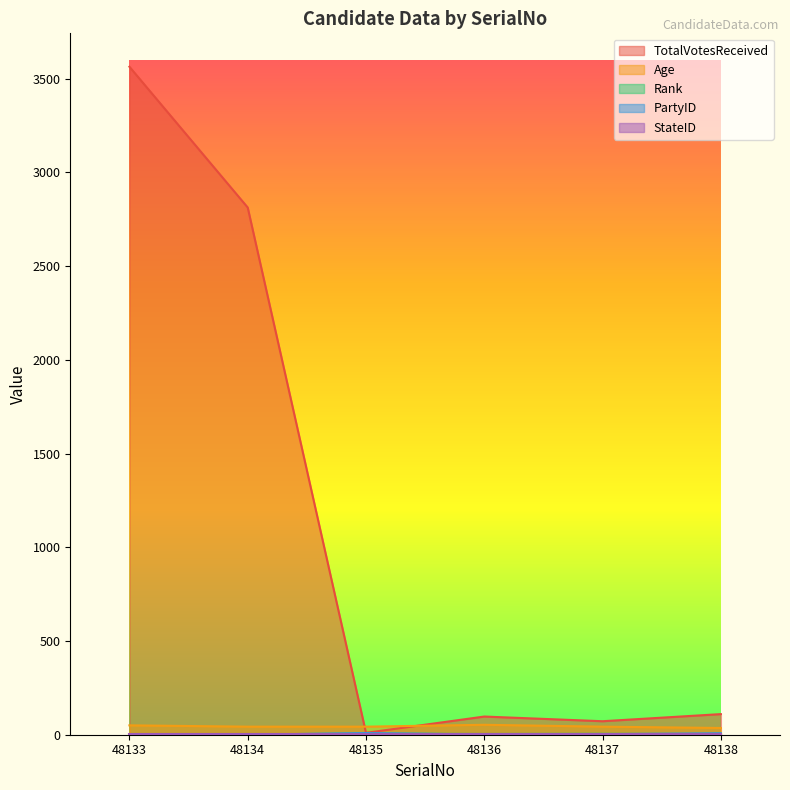

Is the value of TotalVotesReceived at 48134 greater than the value of Age at 48133?

Yes